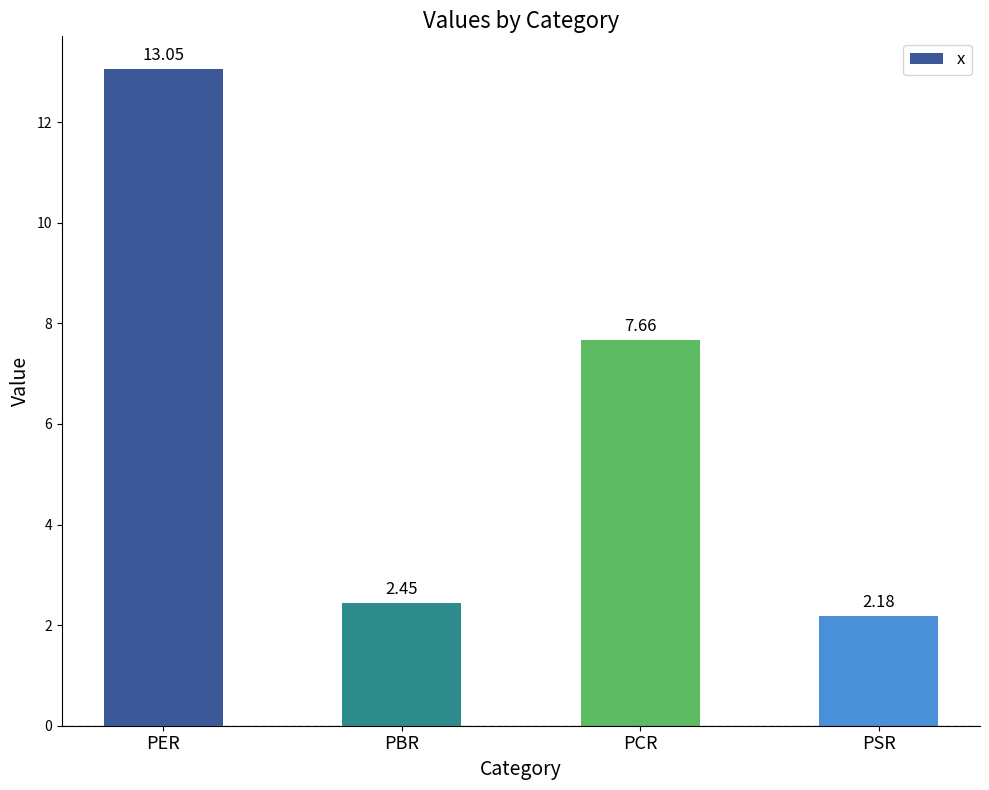

Rank the categories by value from highest to lowest.

PER, PCR, PBR, PSR